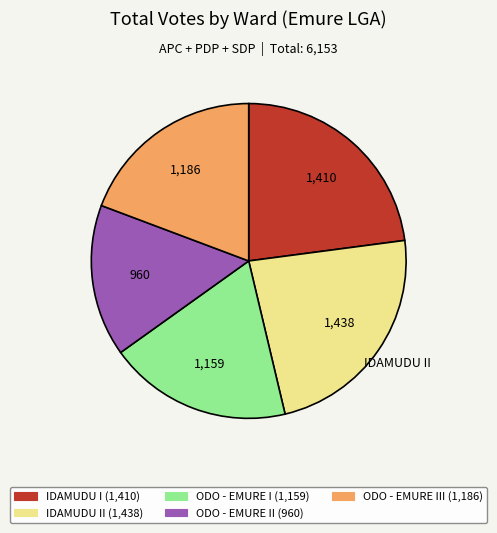

Does any single category account for the majority?

No